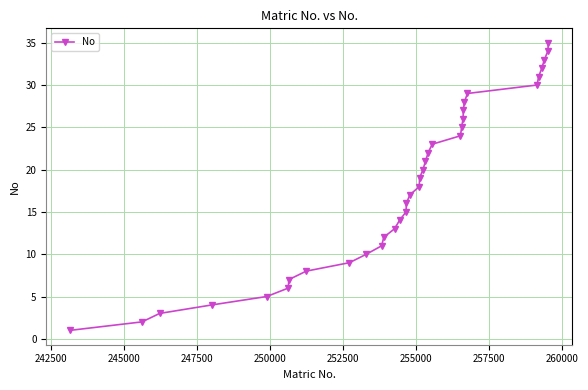

What is the difference between the maximum and second lowest values?

33